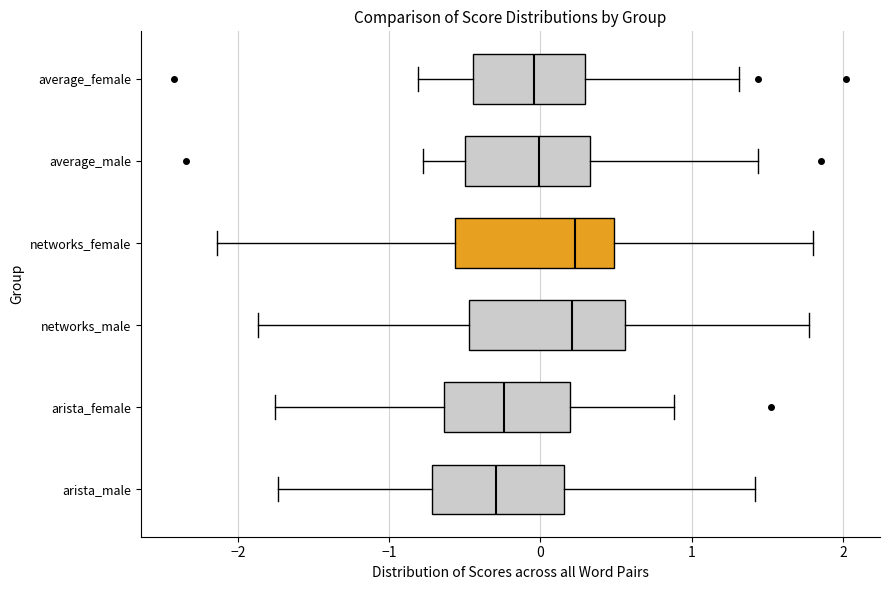

Reading bottom to top, read every box against the x-axis: the position of its median line, the range the box covers, and the ends of its whiskers. The values are not printed on the chart, so give them approximately, as read against the axis.

arista_male: median -0.3, box -0.7 to 0.2, whiskers -1.7 to 1.4
arista_female: median -0.2, box -0.6 to 0.2, whiskers -1.8 to 0.9
networks_male: median 0.2, box -0.5 to 0.6, whiskers -1.9 to 1.8
networks_female: median 0.2, box -0.6 to 0.5, whiskers -2.1 to 1.8
average_male: median 0.0, box -0.5 to 0.3, whiskers -0.8 to 1.4
average_female: median 0.0, box -0.4 to 0.3, whiskers -0.8 to 1.3